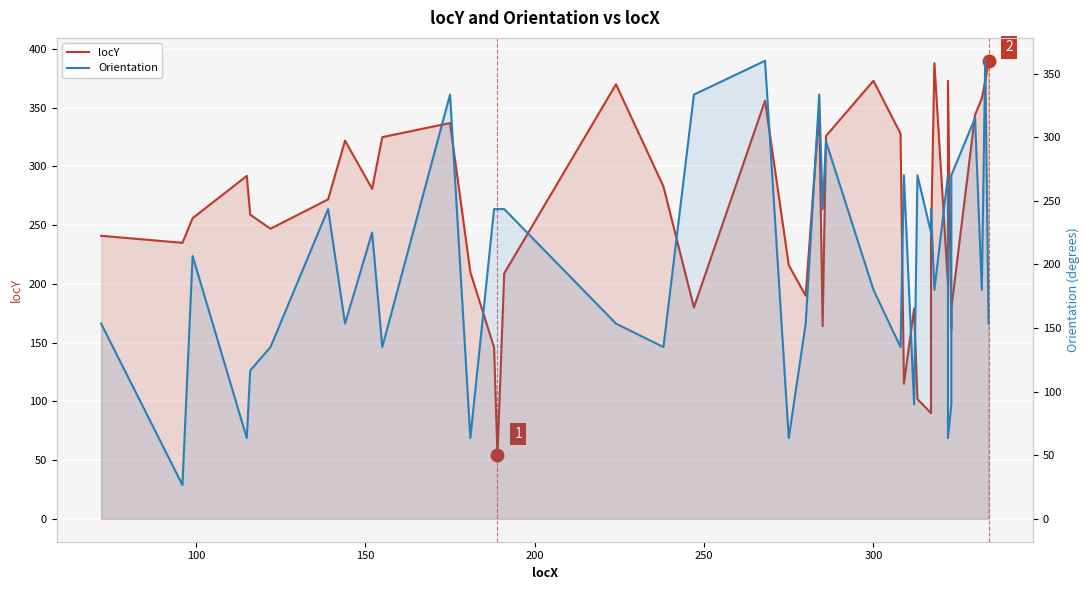

True or false: Orientation has more than 1 interior local peaks.

True